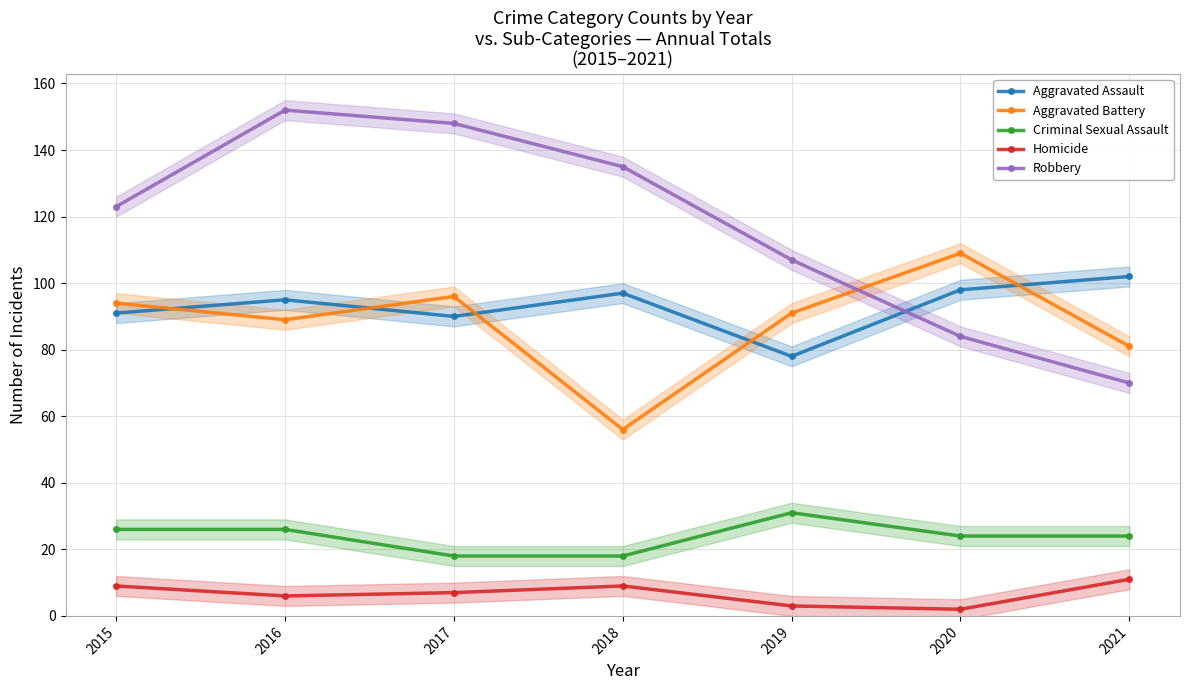

Reading right to left, extract all data points from this chart.

Aggravated Assault: 2021=102	2020=98	2019=78	2018=97	2017=90	2016=95	2015=91
Aggravated Battery: 2021=81	2020=109	2019=91	2018=56	2017=96	2016=89	2015=94
Criminal Sexual Assault: 2021=24	2020=24	2019=31	2018=18	2017=18	2016=26	2015=26
Homicide: 2021=11	2020=2	2019=3	2018=9	2017=7	2016=6	2015=9
Robbery: 2021=70	2020=84	2019=107	2018=135	2017=148	2016=152	2015=123